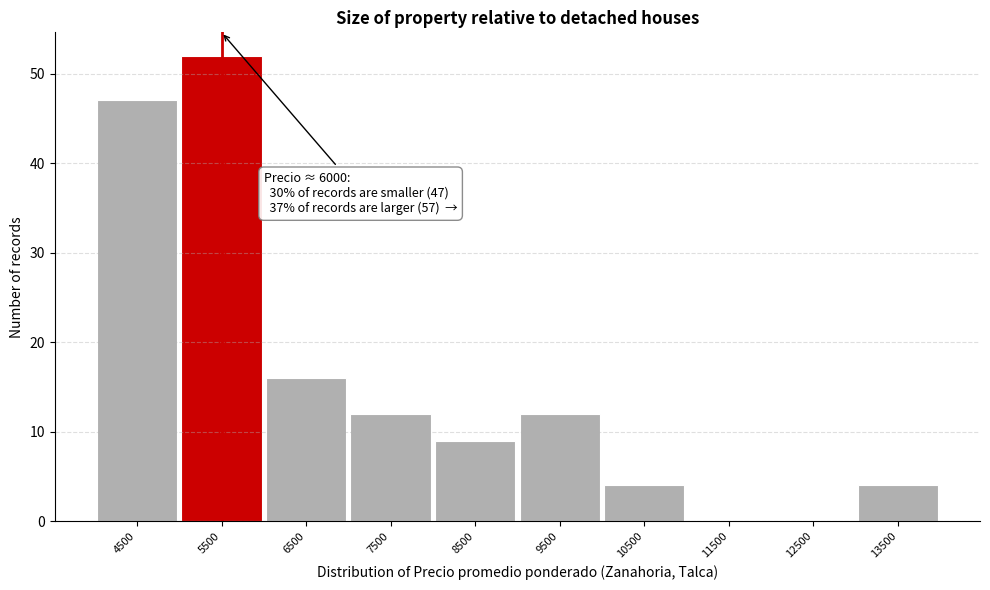

Reading left to right, what are all the values shown in this chart?

4500=47	5500=52	6500=16	7500=12	8500=9	9500=12	10500=4	11500=0	12500=0	13500=4